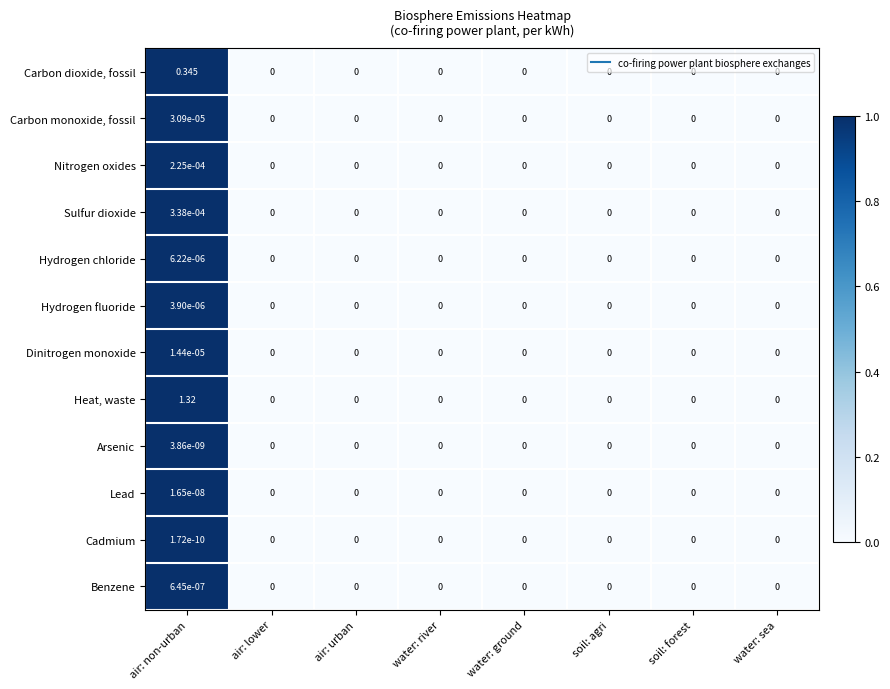

Rank the series by their maximum value, from highest to lowest.

Heat, waste, Carbon dioxide, fossil, Sulfur dioxide, Nitrogen oxides, Carbon monoxide, fossil, Dinitrogen monoxide, Hydrogen chloride, Hydrogen fluoride, Benzene, Lead, Arsenic, Cadmium